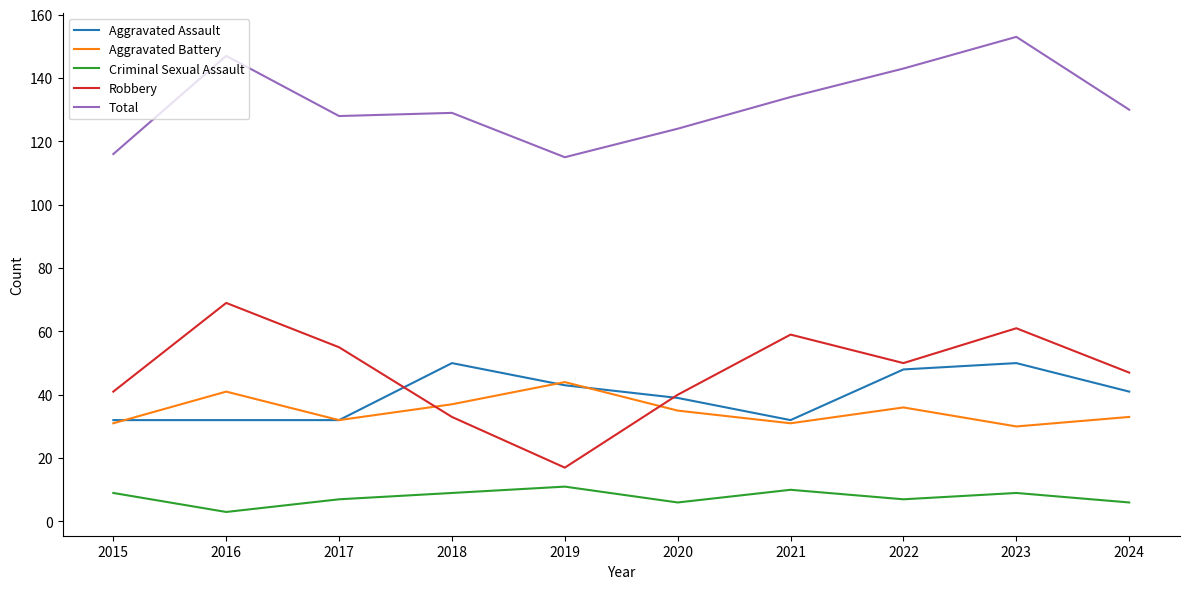

Which category has the highest value across all series?

2023